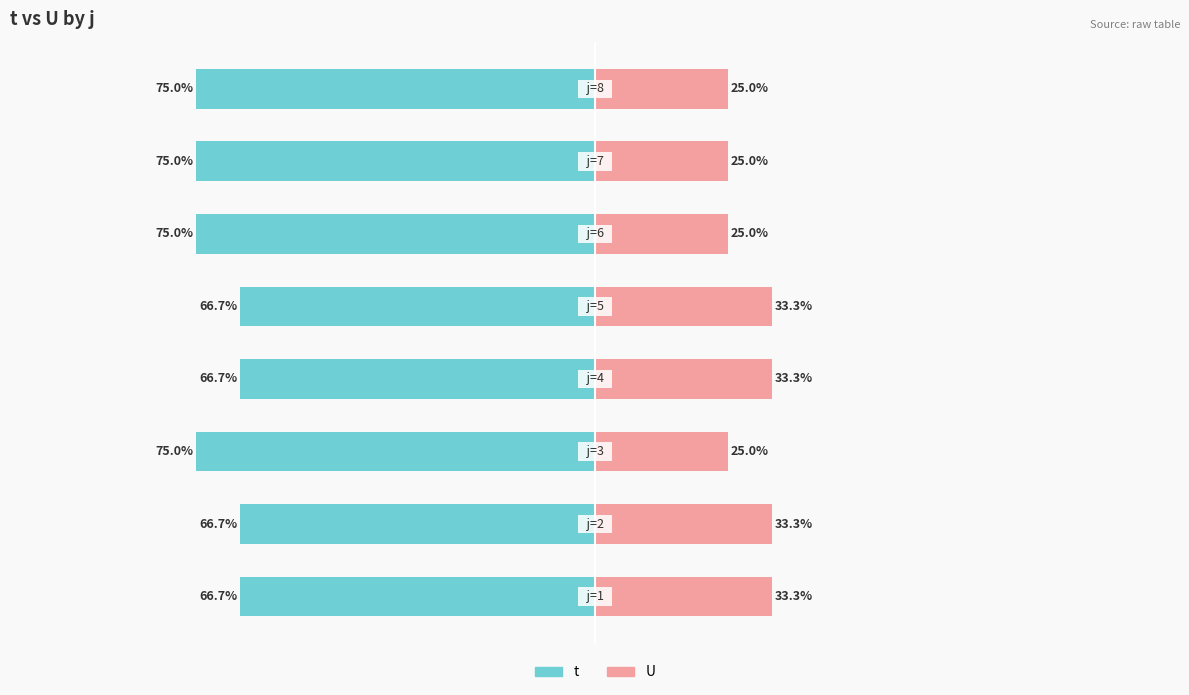

How many groups of bars are there?

8